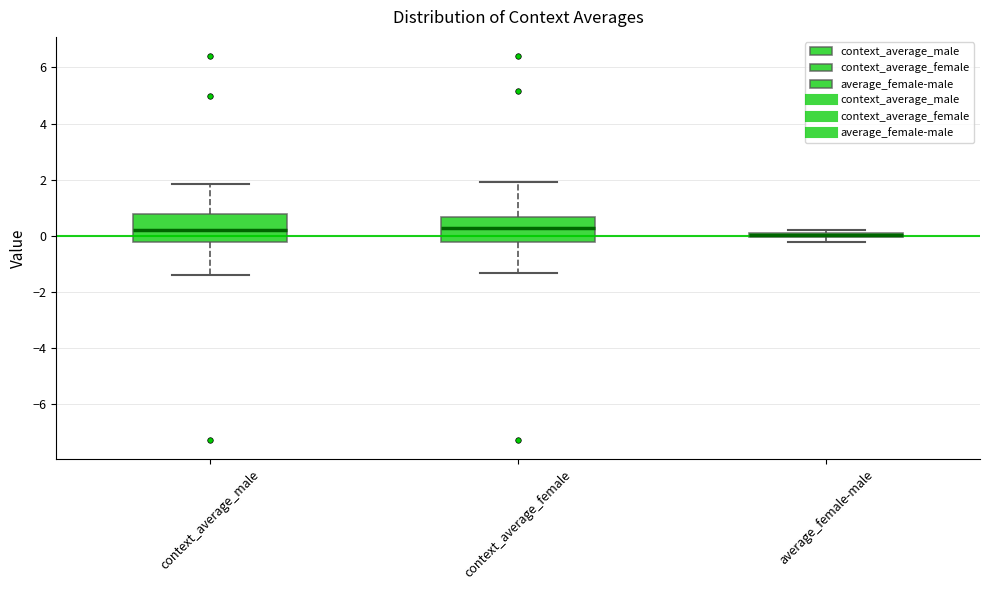

Where does the lower whisker of the box for context_average_female end on the y-axis? The values are not printed on the chart, so give them approximately, as read against the axis.

-1.4